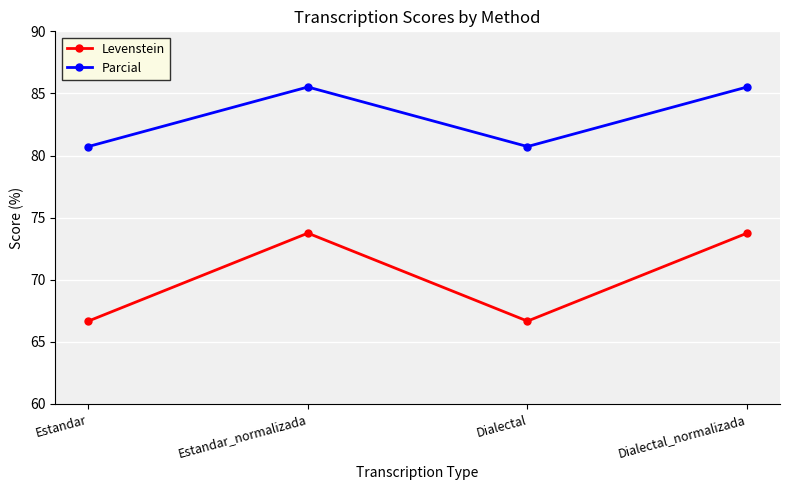

What is the sum of all Levenstein values?

280.8